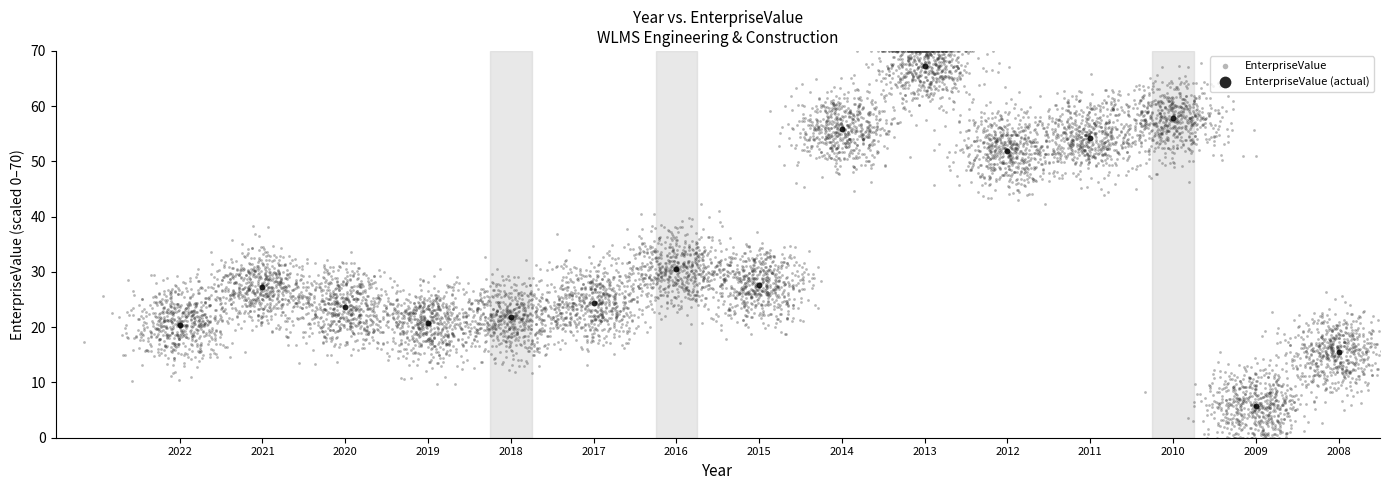

Which series contains the highest Y value?

EnterpriseValue (actual)